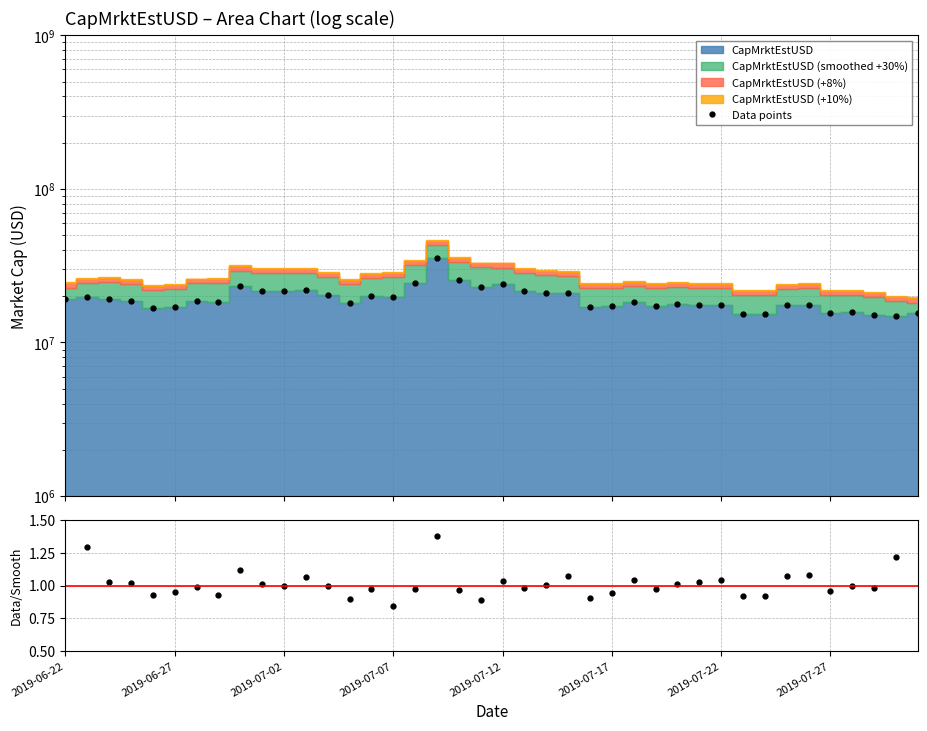

True or false: Data points and Data/Smooth cross at least once.

False